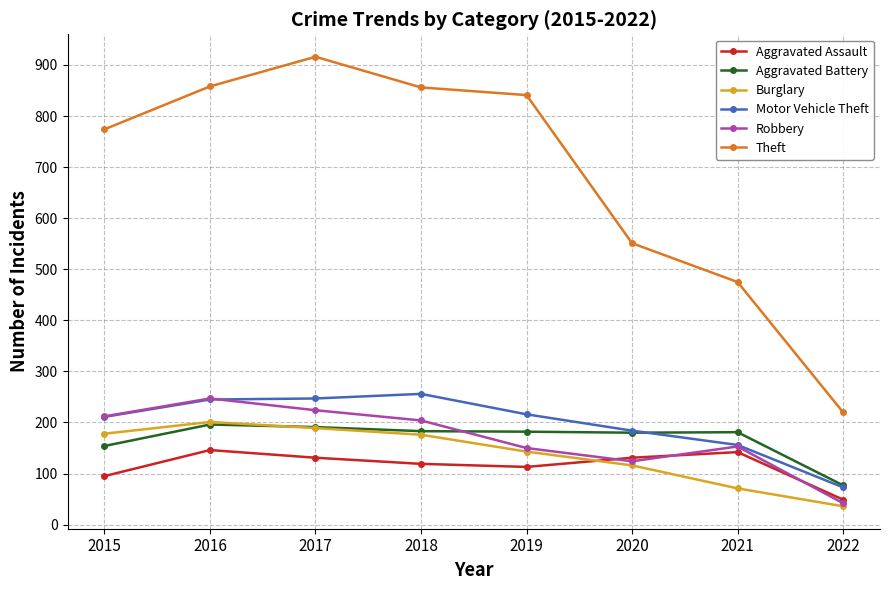

What is the sum of the Aggravated Assault values at 2016 and 2022?

195